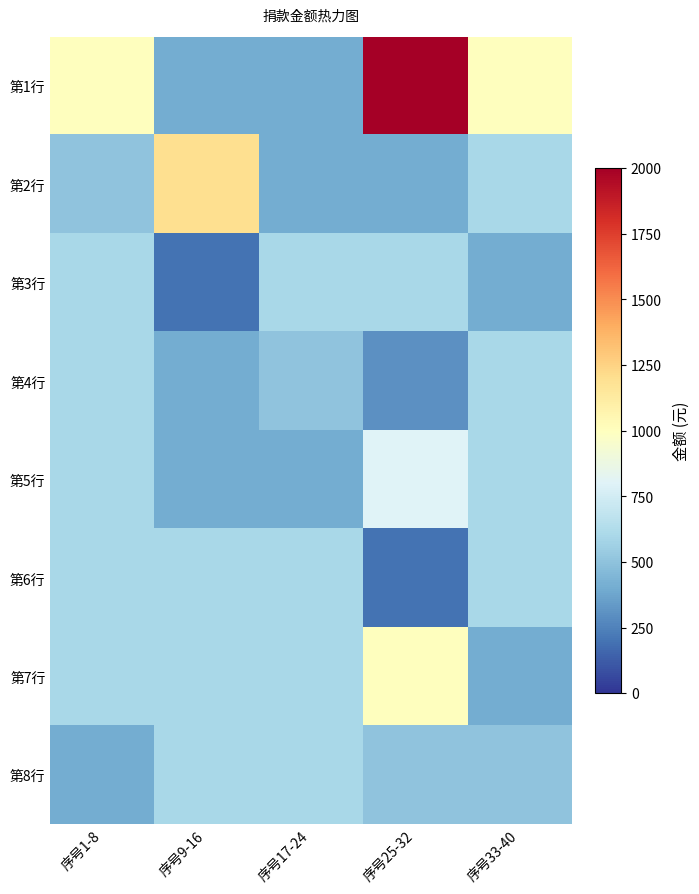

Which label corresponds to the smallest value in the chart?

序号9-16